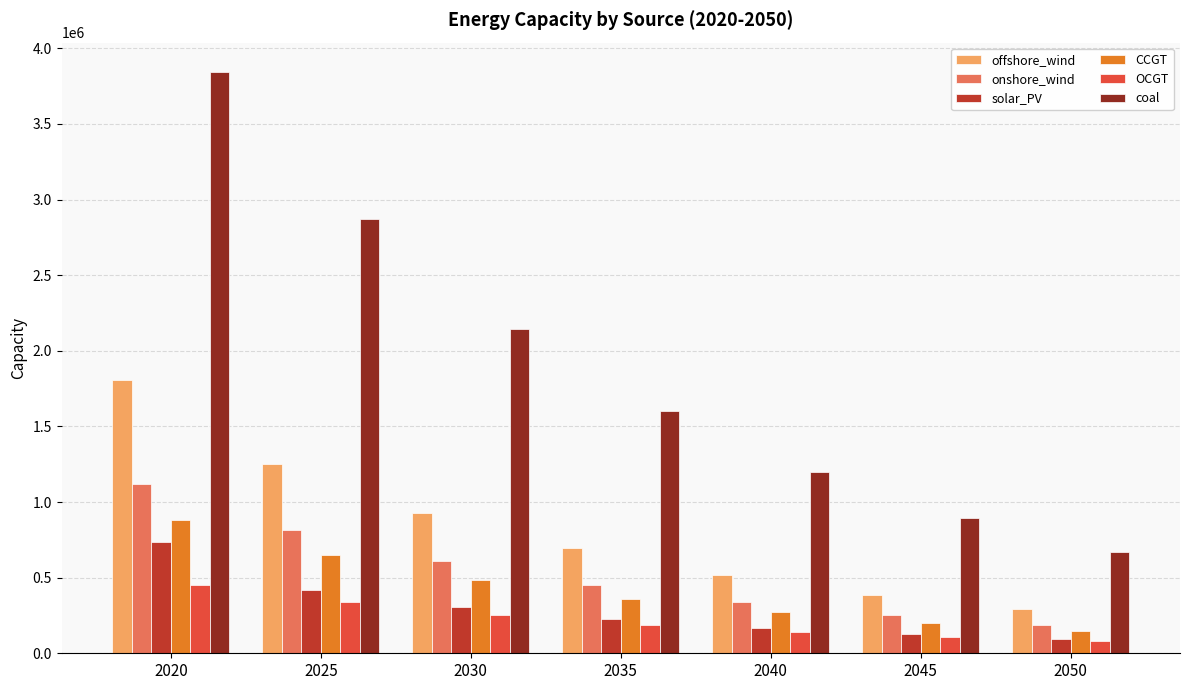

What is the difference between the second highest and second lowest values in the offshore_wind series?

864371.2